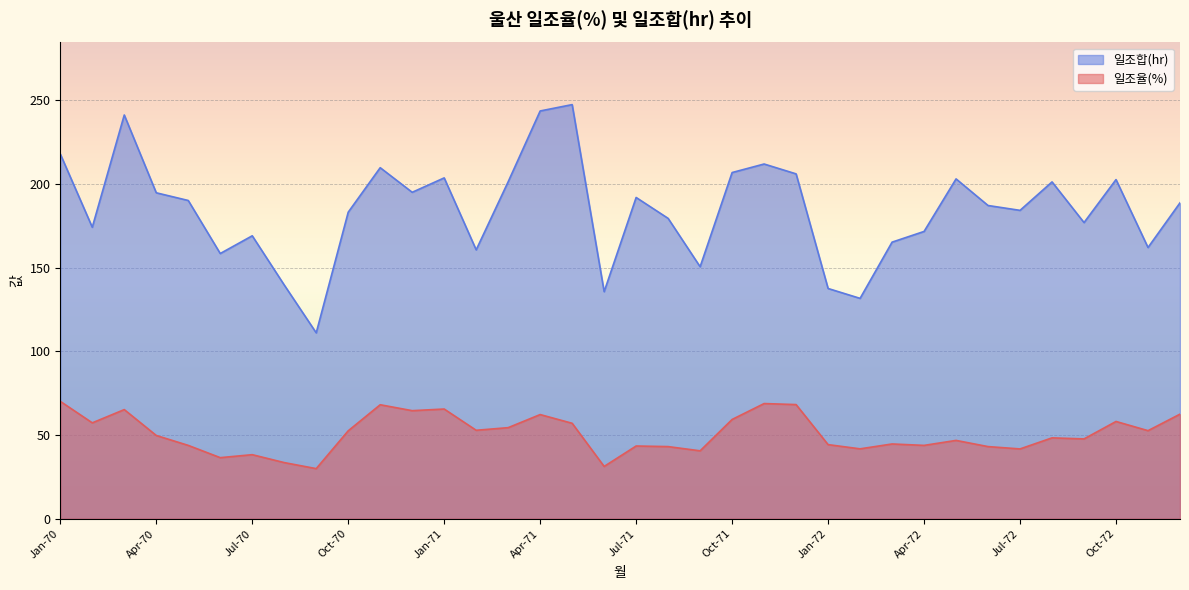

Does the chart display data point markers on the line(s)?

No